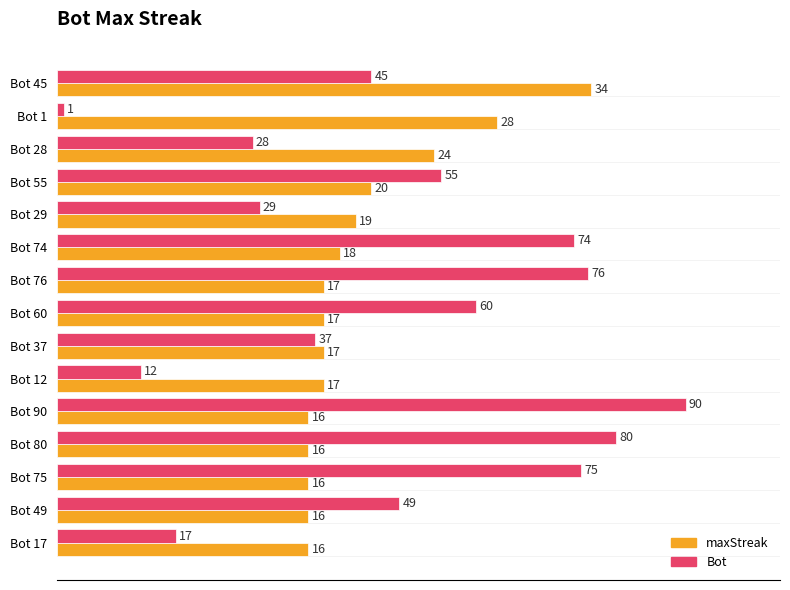

Which series has the widest spread of values?

Bot